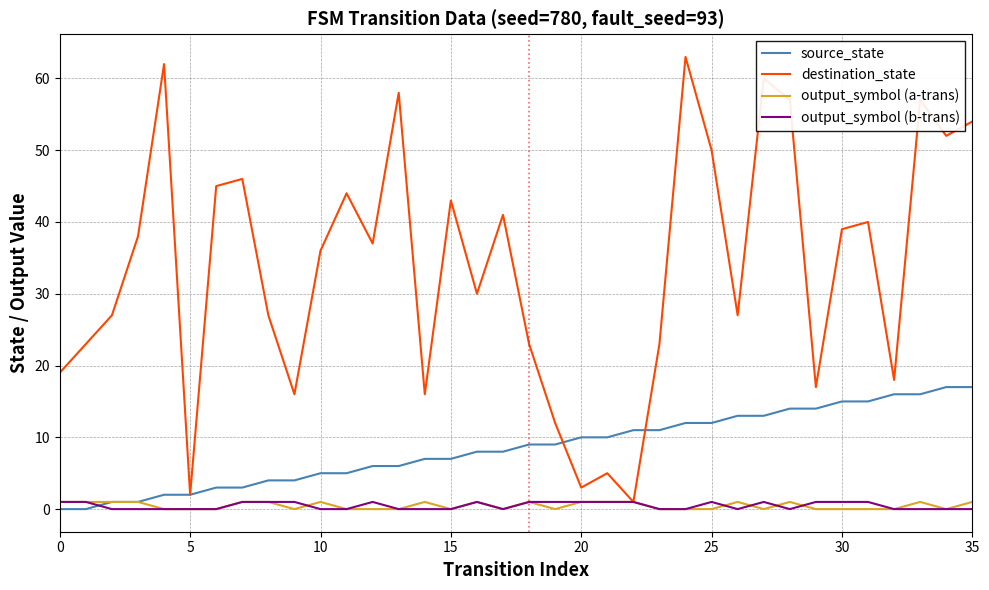

Which series has the largest total across all categories?

destination_state